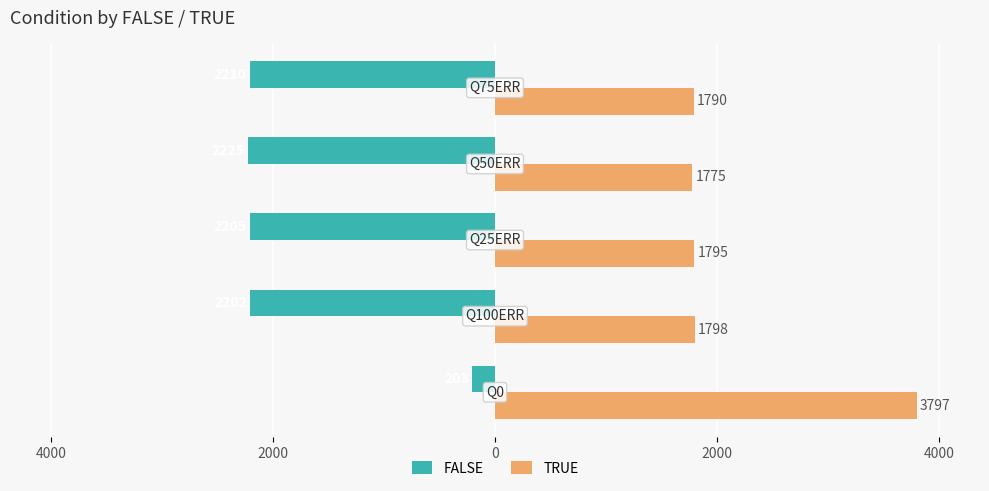

What are all the series names shown in the legend?

FALSE, TRUE